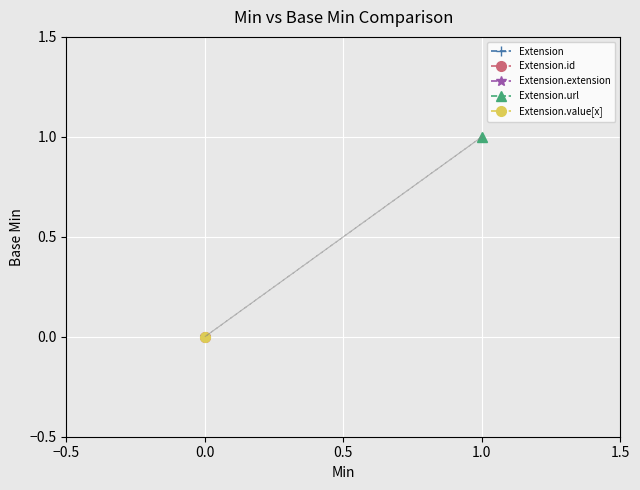

Reading left to right, what are all the values shown in this chart?

Extension: 0	0
Extension.id: 0	0
Extension.extension: 0	0
Extension.url: 1	1
Extension.value[x]: 0	0